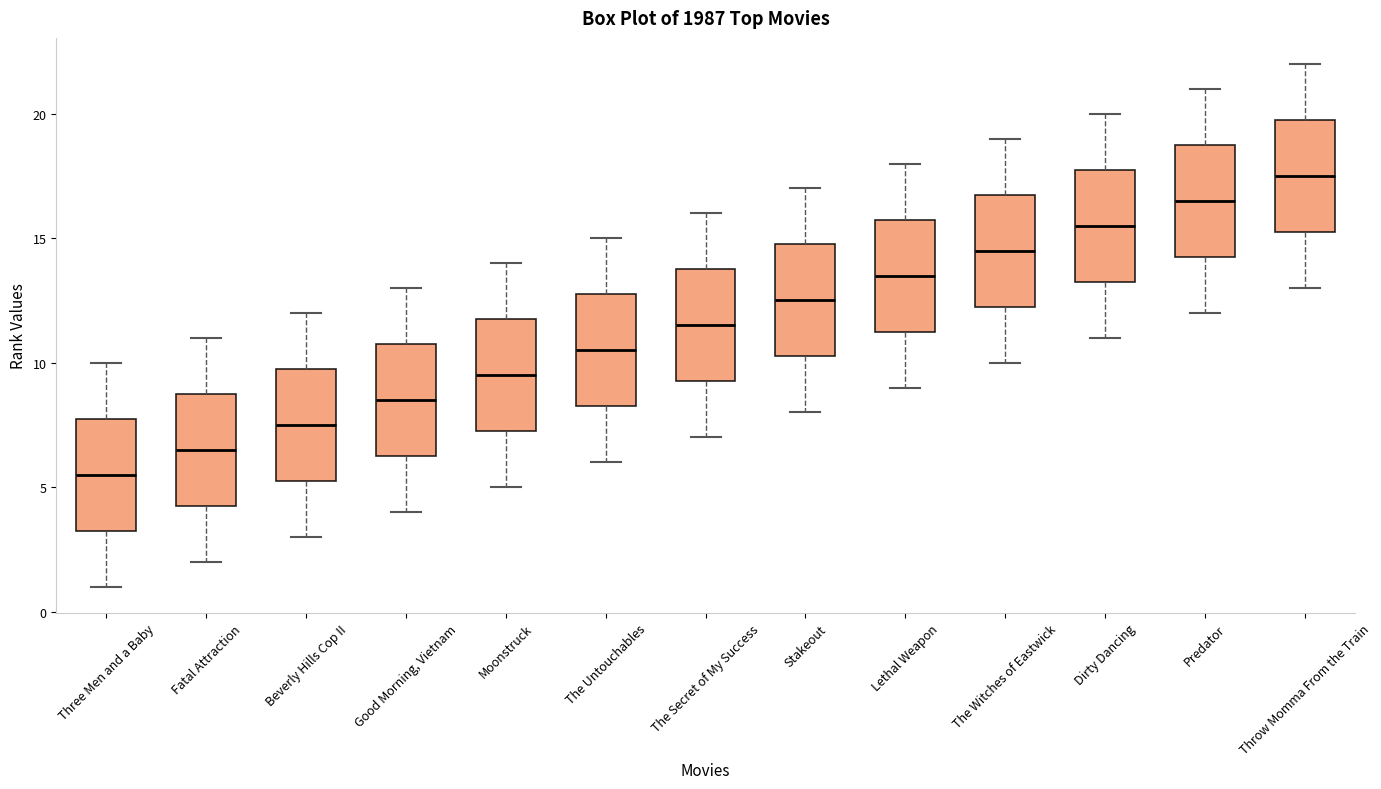

Reading left to right, read every box against the y-axis: the position of its median line, the range the box covers, and the ends of its whiskers. The values are not printed on the chart, so give them approximately, as read against the axis.

Three Men and a Baby: median 5.5, box 3.5 to 8.0, whiskers 1.0 to 10.0
Fatal Attraction: median 6.5, box 4.5 to 9.0, whiskers 2.0 to 11.0
Beverly Hills Cop II: median 7.5, box 5.5 to 10.0, whiskers 3.0 to 12.0
Good Morning, Vietnam: median 8.5, box 6.5 to 11.0, whiskers 4.0 to 13.0
Moonstruck: median 9.5, box 7.5 to 12.0, whiskers 5.0 to 14.0
The Untouchables: median 10.5, box 8.5 to 13.0, whiskers 6.0 to 15.0
The Secret of My Success: median 11.5, box 9.5 to 14.0, whiskers 7.0 to 16.0
Stakeout: median 12.5, box 10.5 to 15.0, whiskers 8.0 to 17.0
Lethal Weapon: median 13.5, box 11.5 to 16.0, whiskers 9.0 to 18.0
The Witches of Eastwick: median 14.5, box 12.5 to 17.0, whiskers 10.0 to 19.0
Dirty Dancing: median 15.5, box 13.5 to 18.0, whiskers 11.0 to 20.0
Predator: median 16.5, box 14.5 to 19.0, whiskers 12.0 to 21.0
Throw Momma From the Train: median 17.5, box 15.5 to 20.0, whiskers 13.0 to 22.0